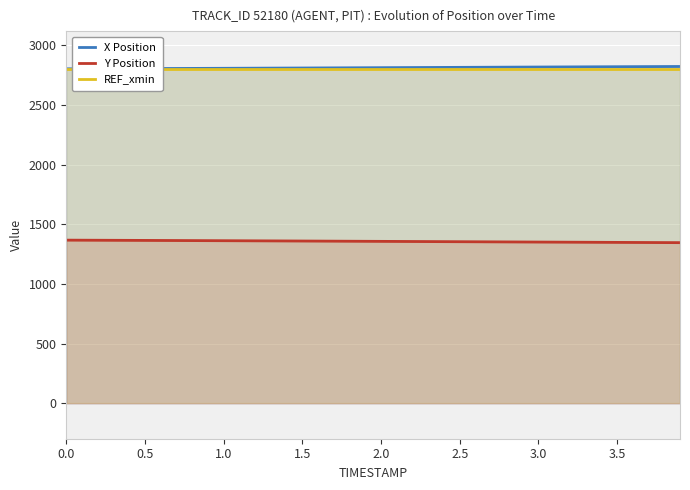

How many data points does each series have?

9